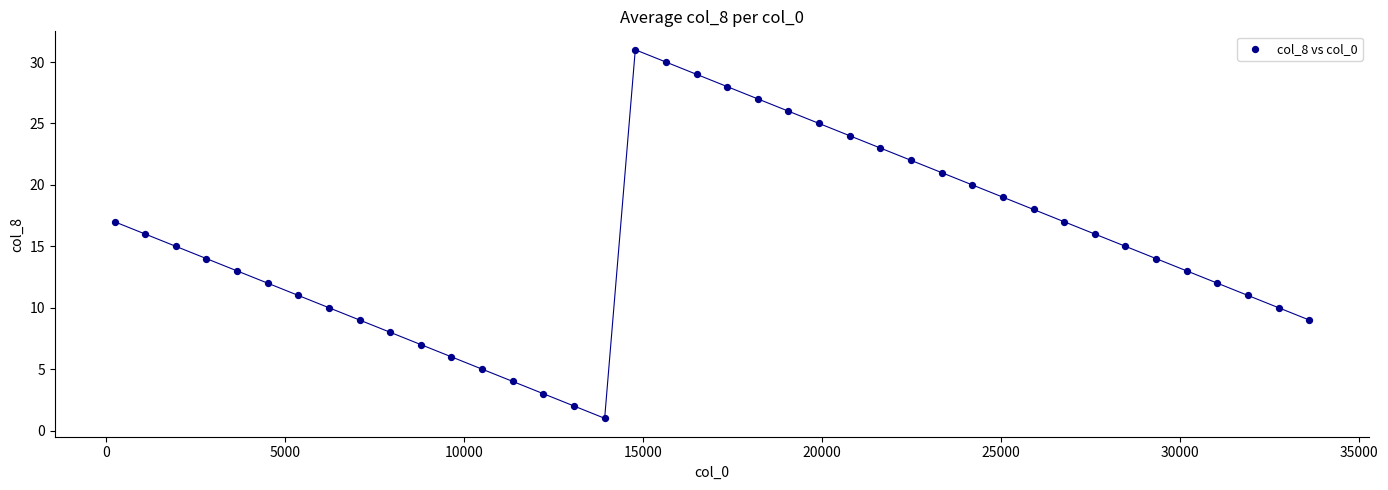

What is the range of Y values (max minus min)?

30